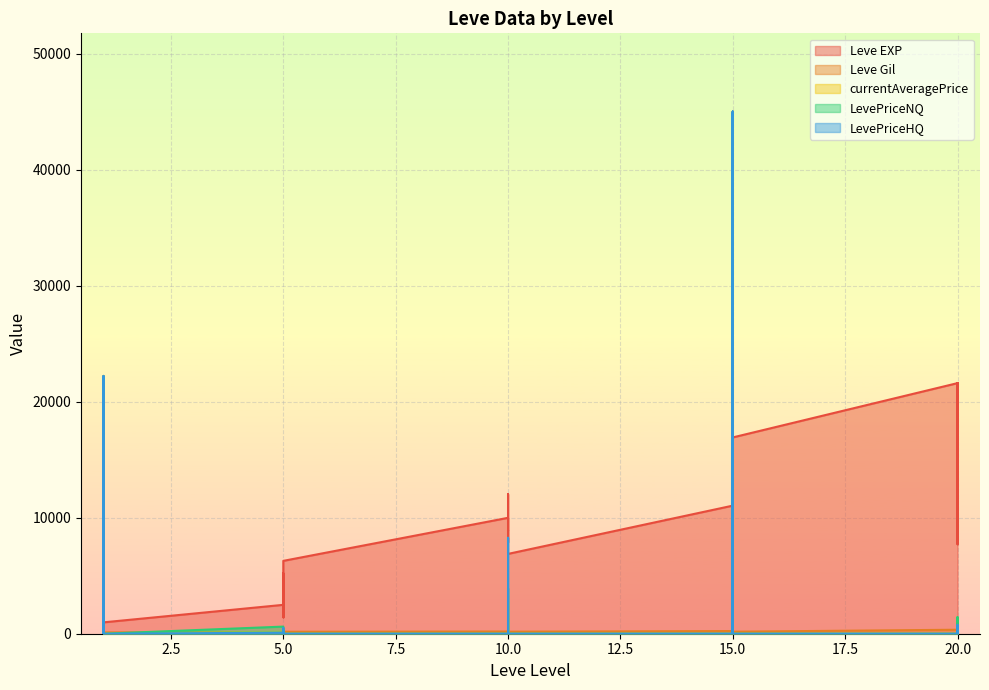

Is it true that currentAveragePrice equals 2756 at 10?

True